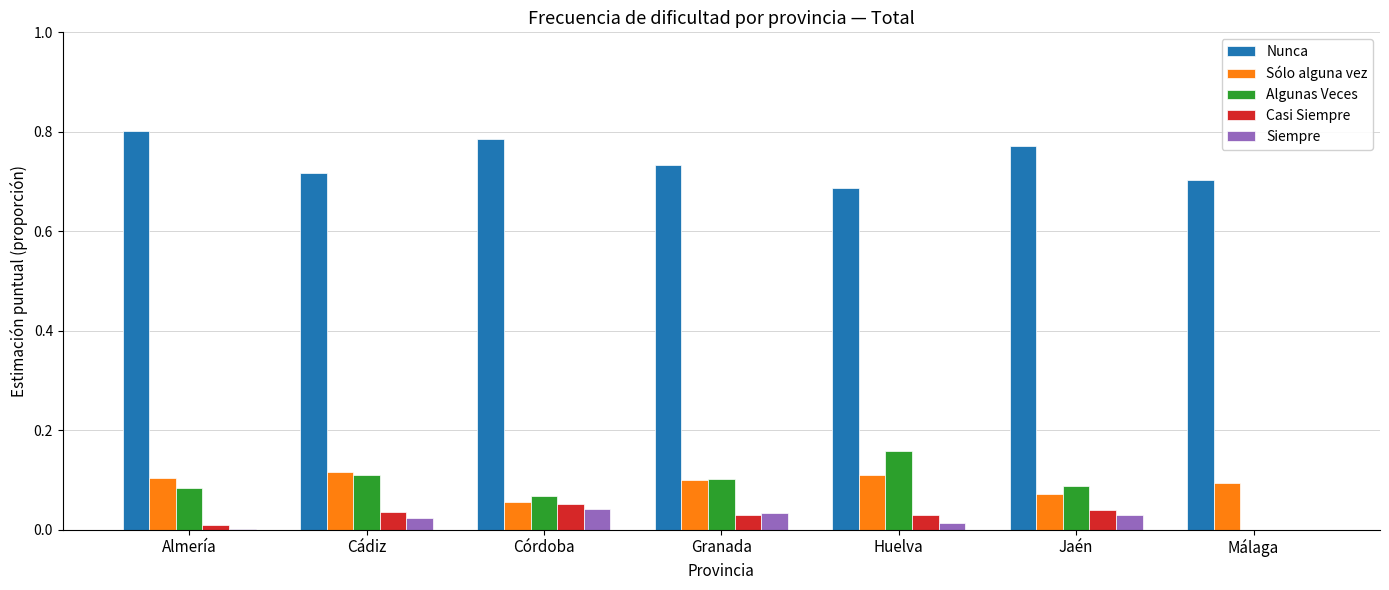

The value of Sólo alguna vez at Córdoba is 0.1. True or false?

True